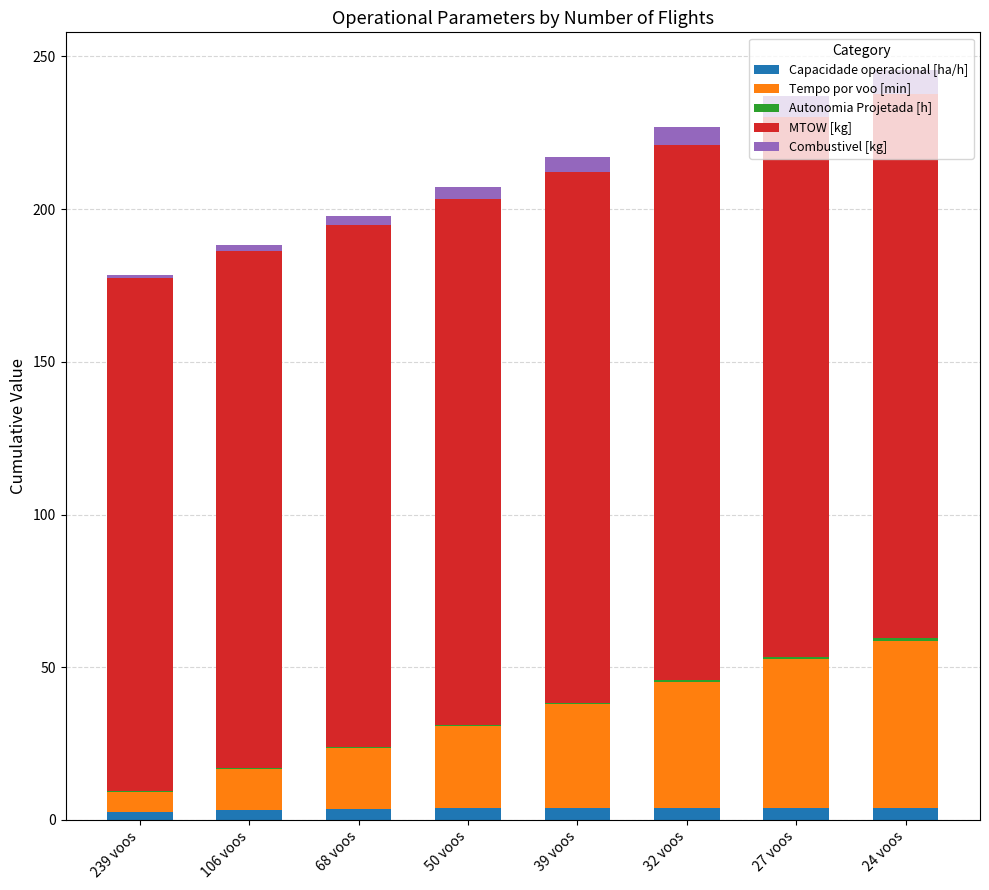

How many data points does each series have?

8